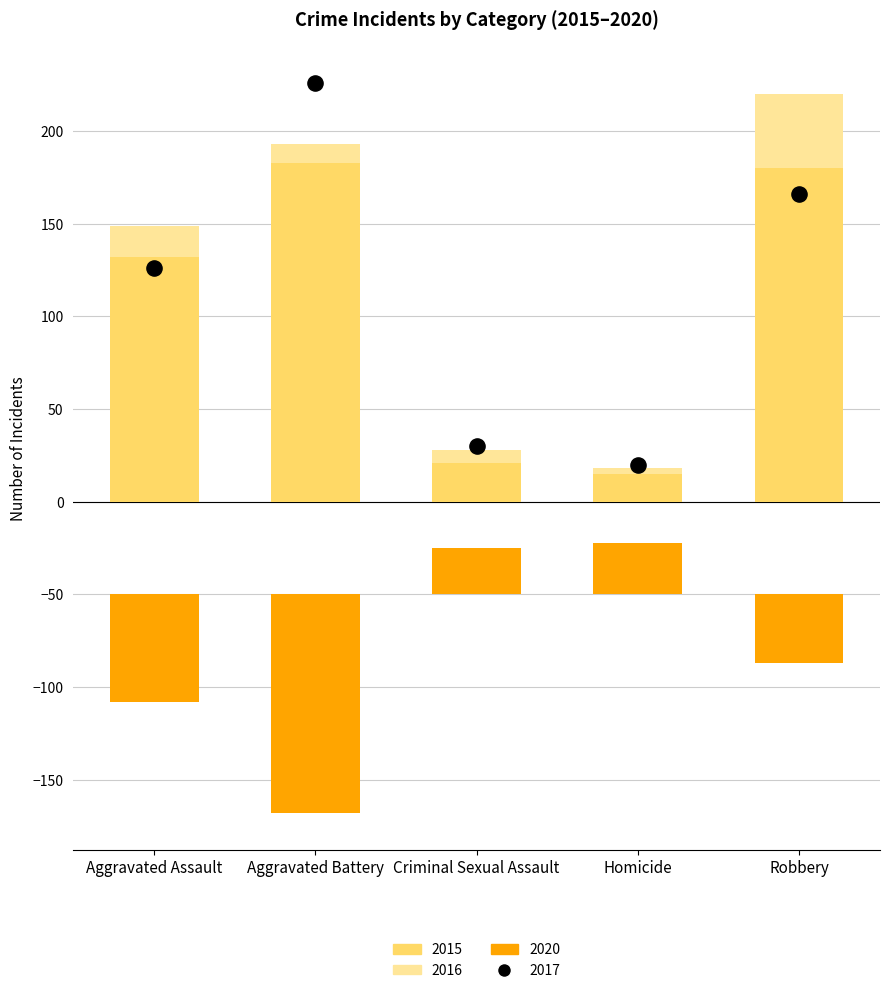

Which series reaches the maximum Y coordinate?

2017